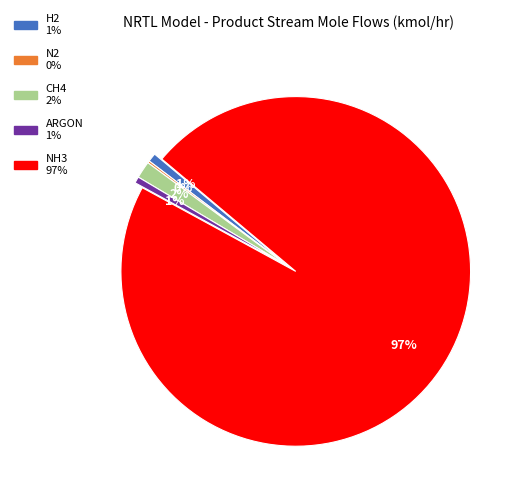

To the nearest percent, what is the average slice percentage?

20%